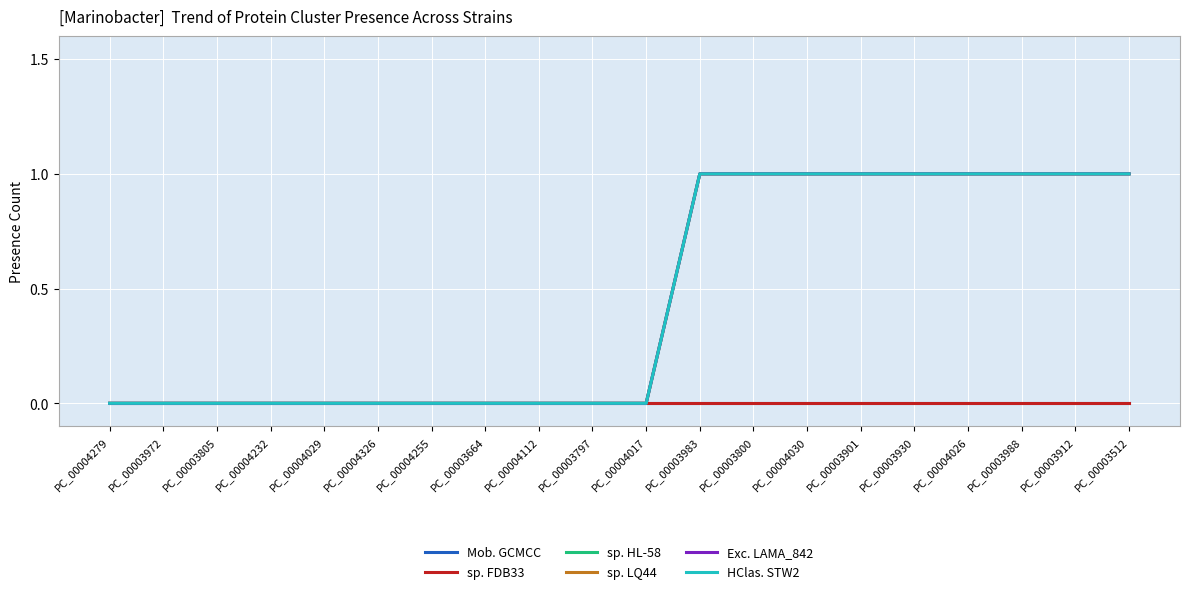

How many lines are shown in the chart?

6